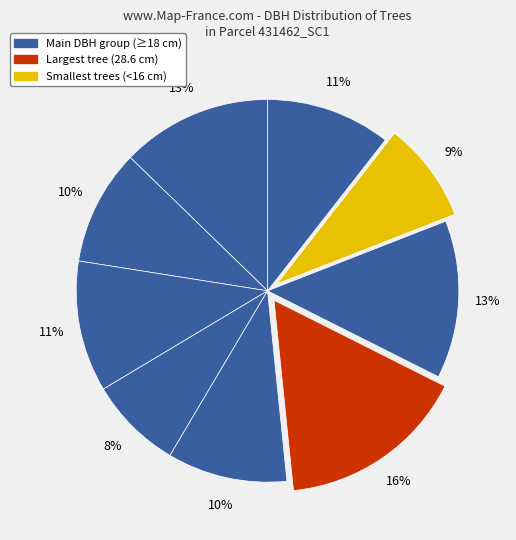

How many slices are in this pie chart?

9